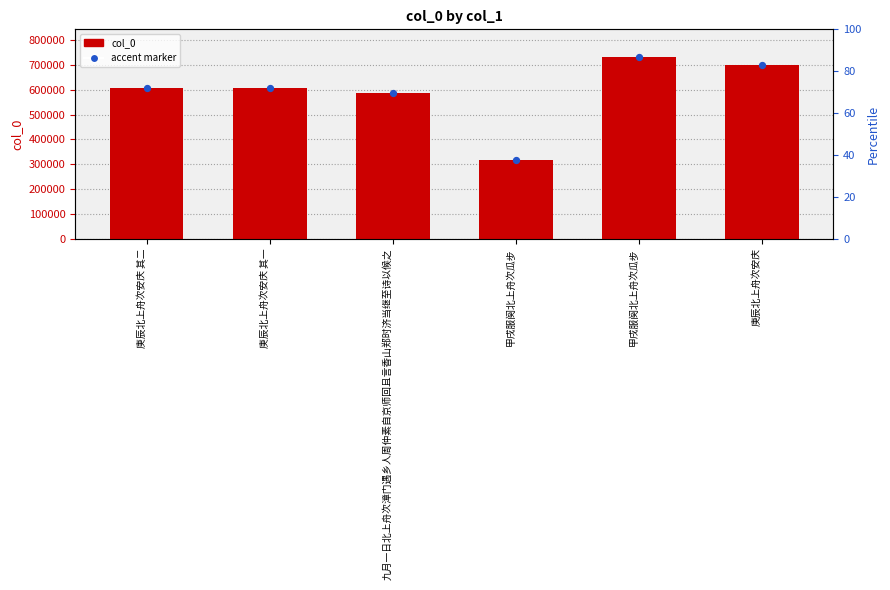

Which has a higher value, 甲戌服阕北上舟次瓜步 or 甲戌服阕北上舟次瓜步?

甲戌服阕北上舟次瓜步